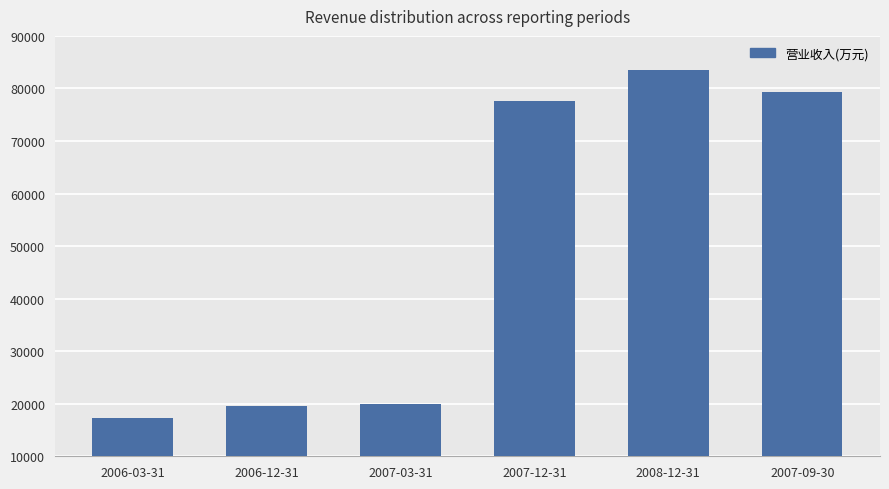

What is the sum of all values?

297486